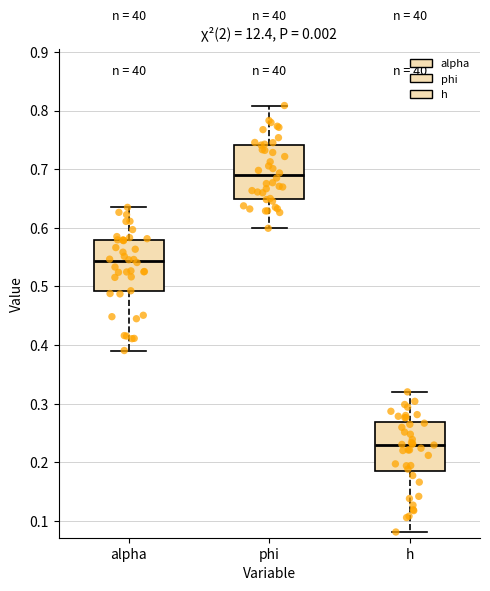

Which box's median line is the highest?

phi